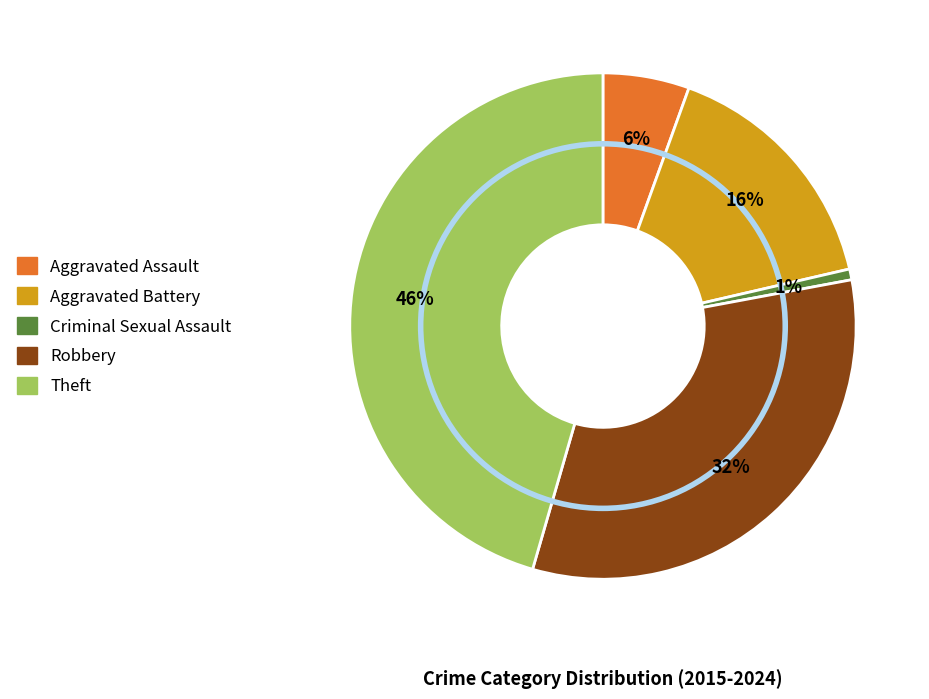

Does Aggravated Battery account for over 50% of the chart?

No